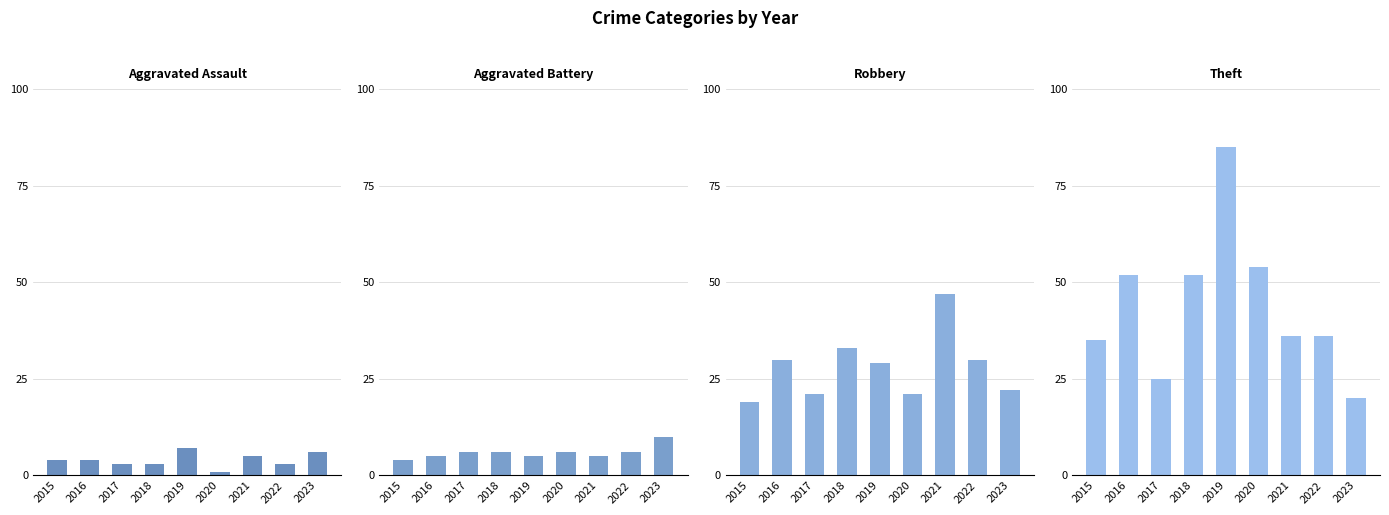

Between 2017 and 2021, which series saw the biggest shift?

Robbery